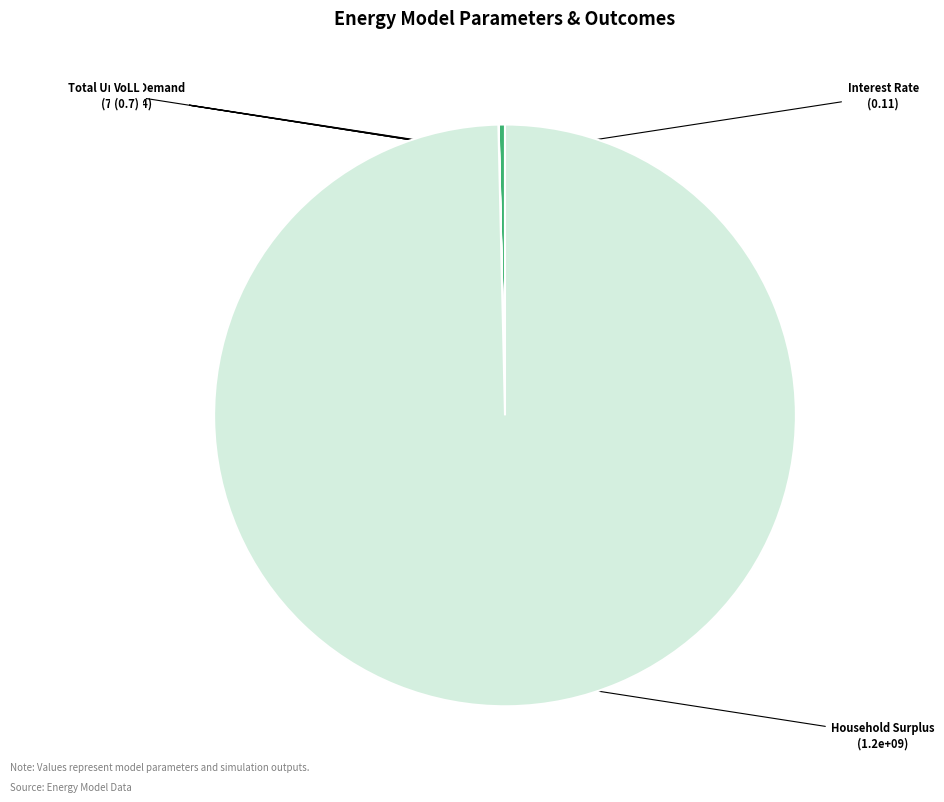

Which slice represents more than half of the pie?

Household Surplus